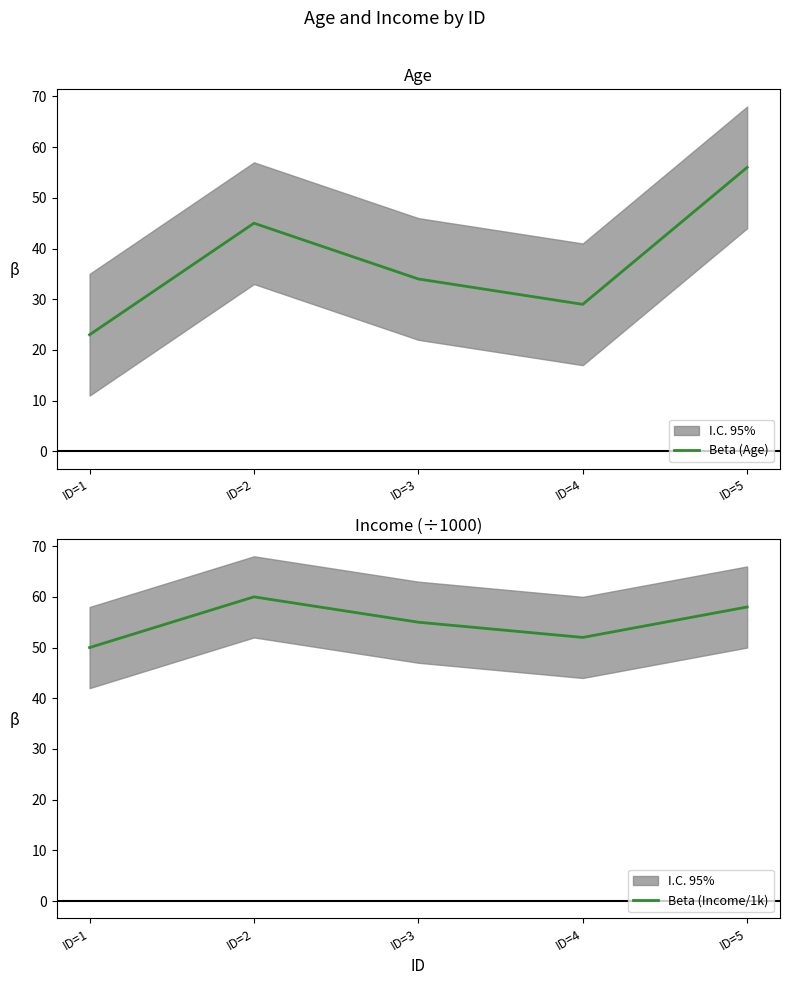

What are all the series names shown in the legend?

Beta (Age), Beta (Income/1k)